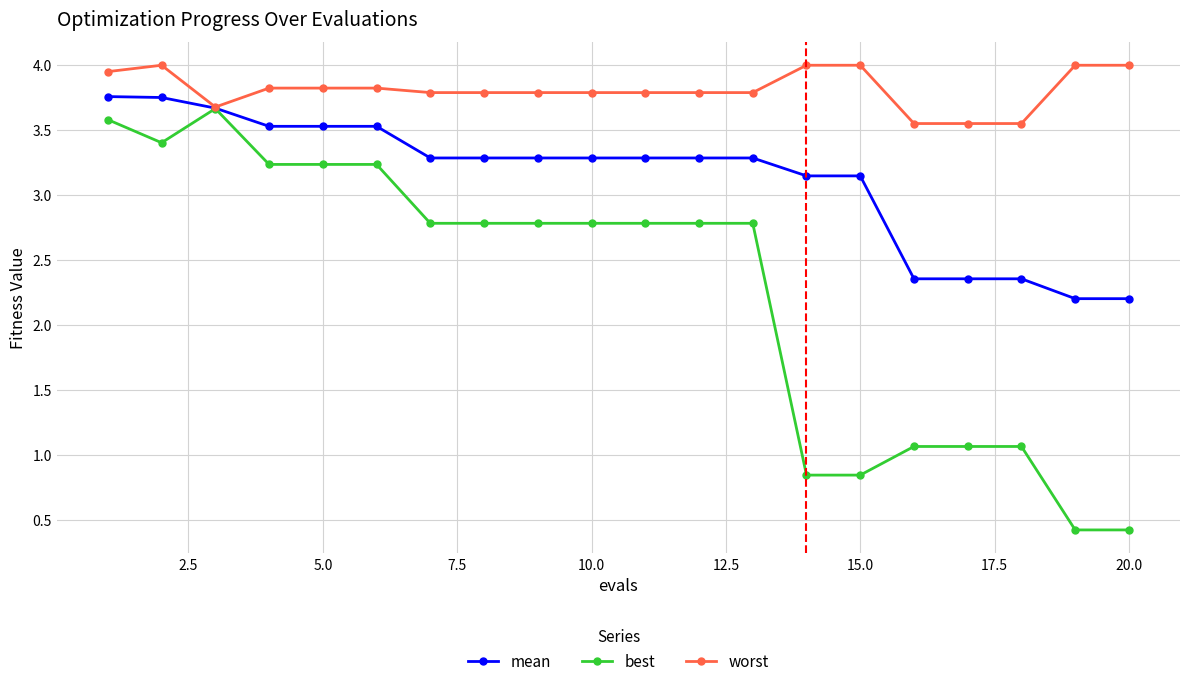

Which series has the largest range (max minus min)?

best